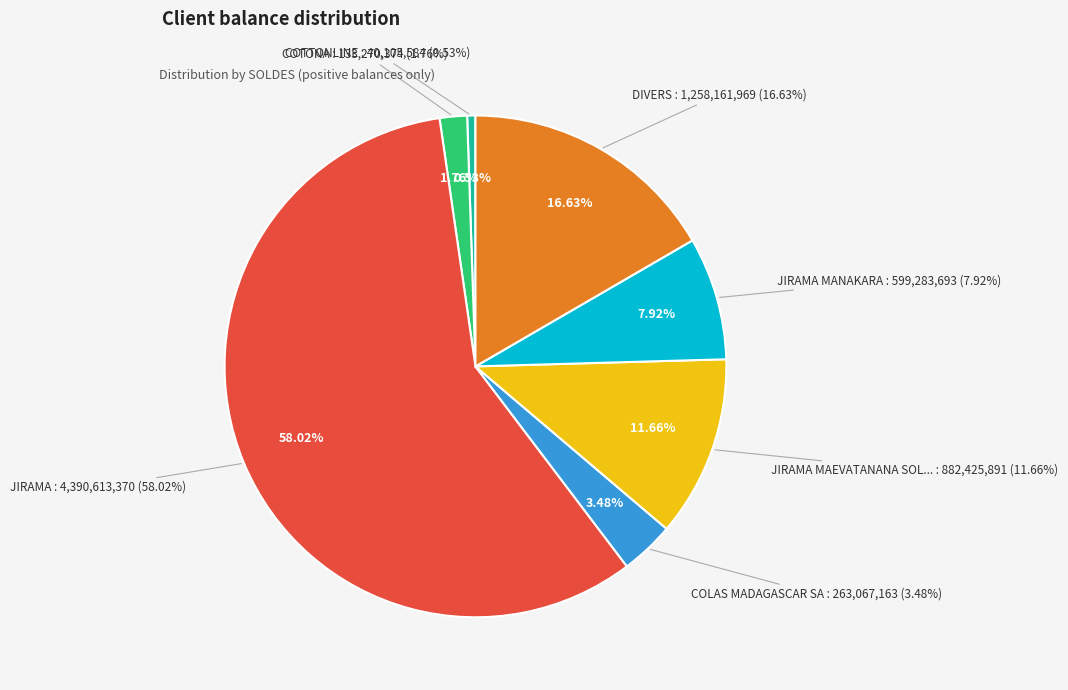

Approximately how many times larger is the value at JIRAMA MANAKARA compared to DIVERS?

0.5